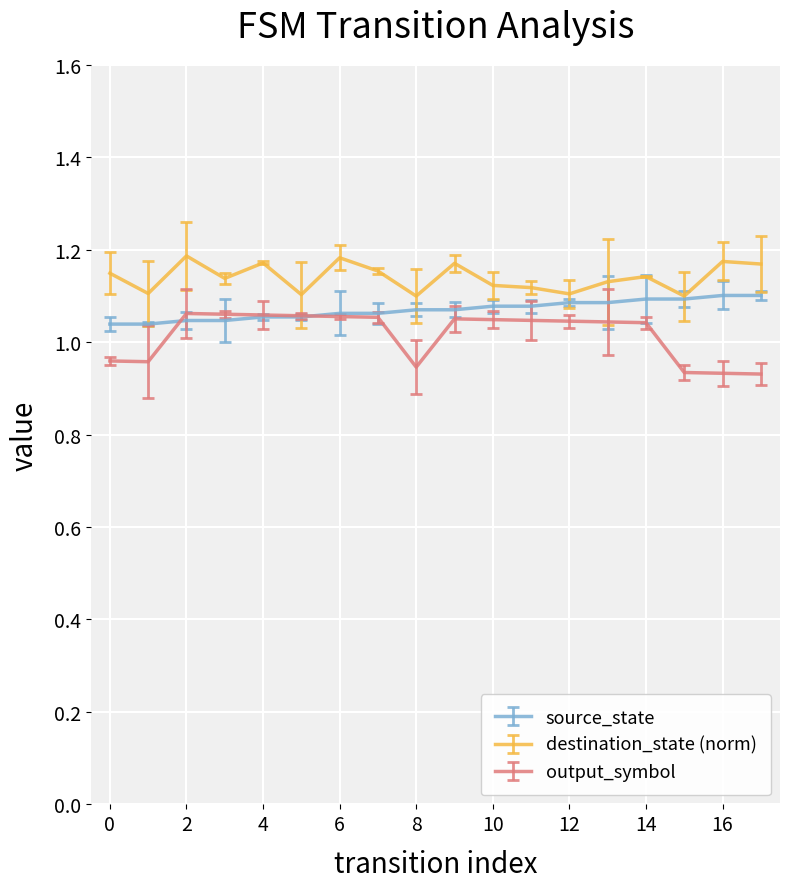

Which series has the widest spread of values?

output_symbol